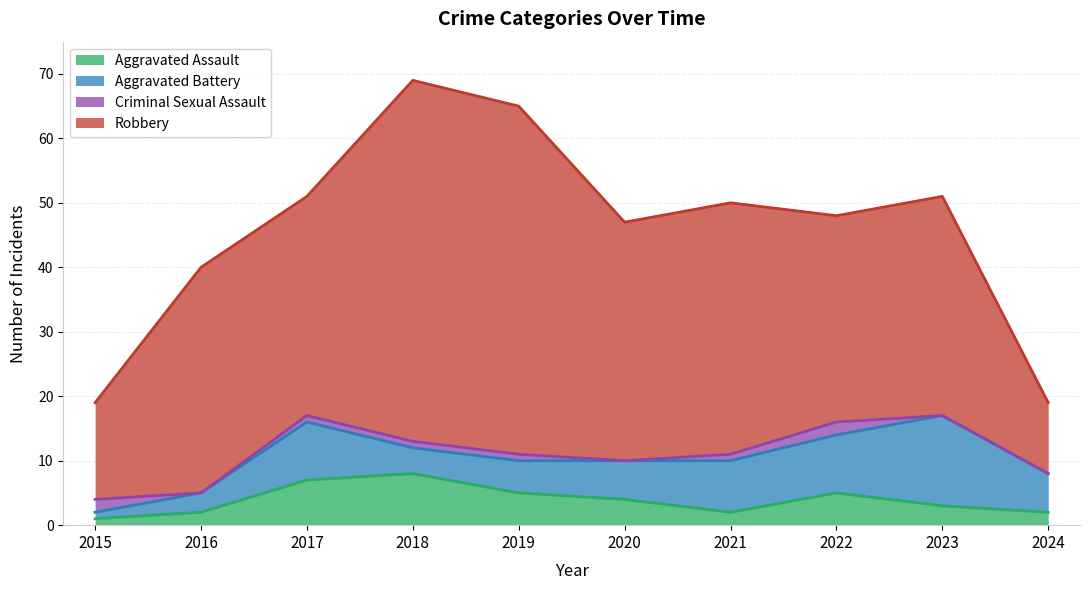

How many data points in Robbery are less than 35?

5